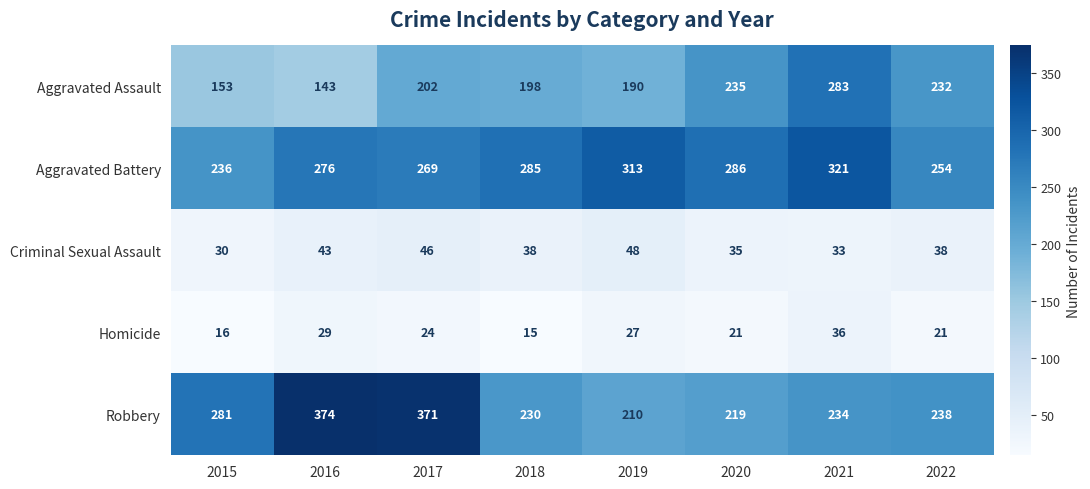

At which label does Criminal Sexual Assault first exceed 38?

2016